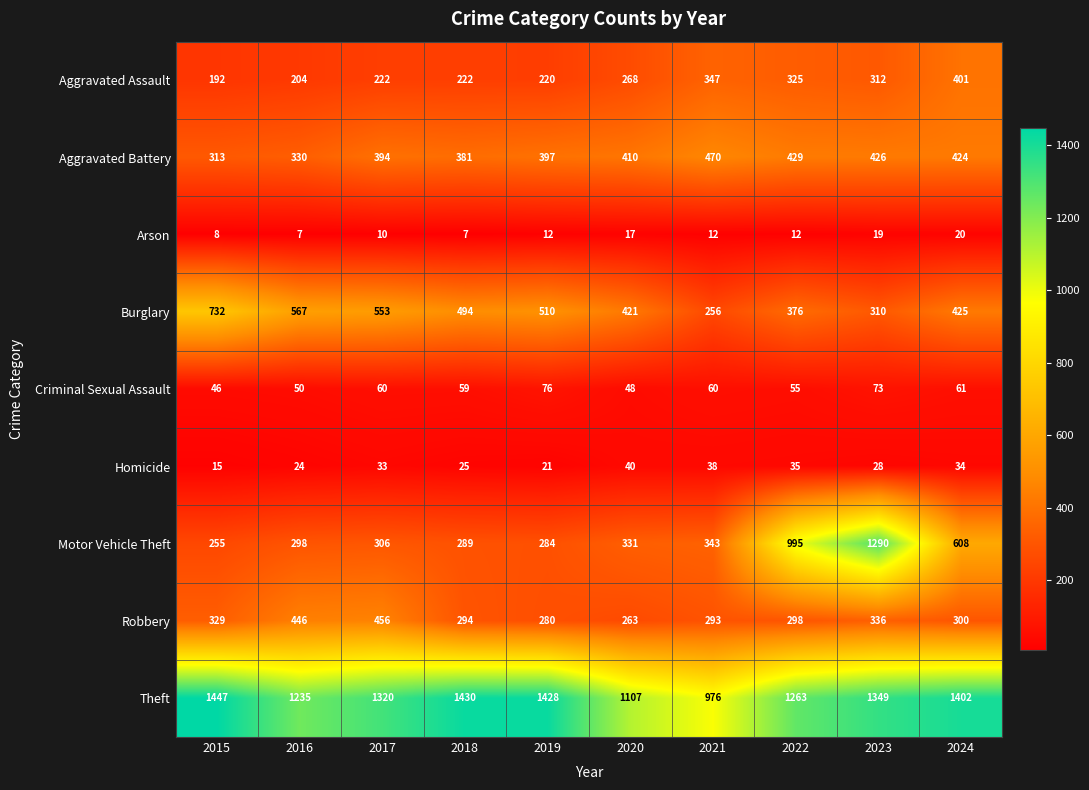

At which category is the sum across all series the highest?

2023